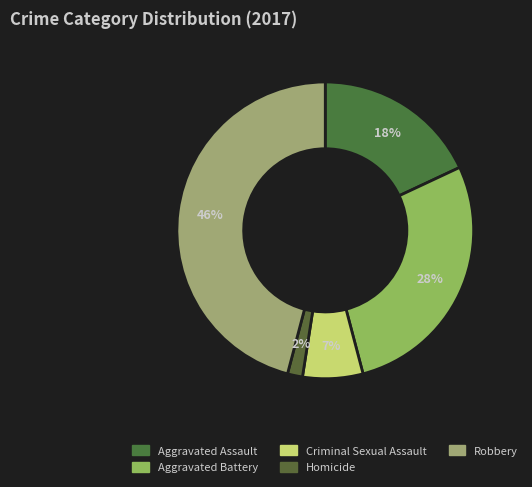

Do Aggravated Assault and Homicide together represent more than half of the pie?

No